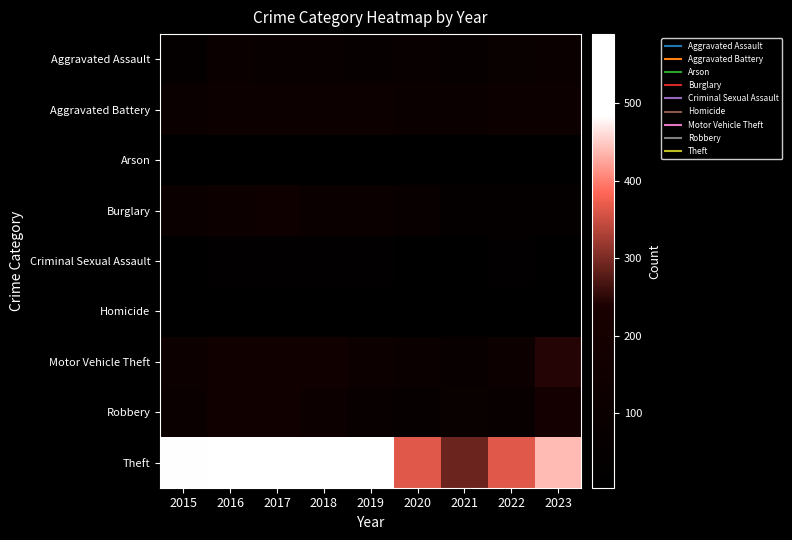

Reading left to right, list all the values displayed in this chart.

Aggravated Assault: 2015=52	2016=100	2017=84	2018=79	2019=73	2020=84	2021=77	2022=92	2023=104
Aggravated Battery: 2015=102	2016=121	2017=115	2018=120	2019=114	2020=112	2021=112	2022=121	2023=122
Arson: 2015=5	2016=16	2017=8	2018=5	2019=5	2020=4	2021=12	2022=4	2023=14
Burglary: 2015=107	2016=119	2017=134	2018=111	2019=106	2020=80	2021=45	2022=49	2023=51
Criminal Sexual Assault: 2015=21	2016=23	2017=28	2018=23	2019=25	2020=16	2021=19	2022=31	2023=16
Homicide: 2015=8	2016=6	2017=7	2018=4	2019=7	2020=20	2021=15	2022=12	2023=9
Motor Vehicle Theft: 2015=128	2016=161	2017=157	2018=156	2019=128	2020=107	2021=81	2022=118	2023=245
Robbery: 2015=97	2016=155	2017=148	2018=126	2019=85	2020=74	2021=87	2022=81	2023=189
Theft: 2015=483	2016=526	2017=589	2018=509	2019=548	2020=363	2021=290	2022=364	2023=440